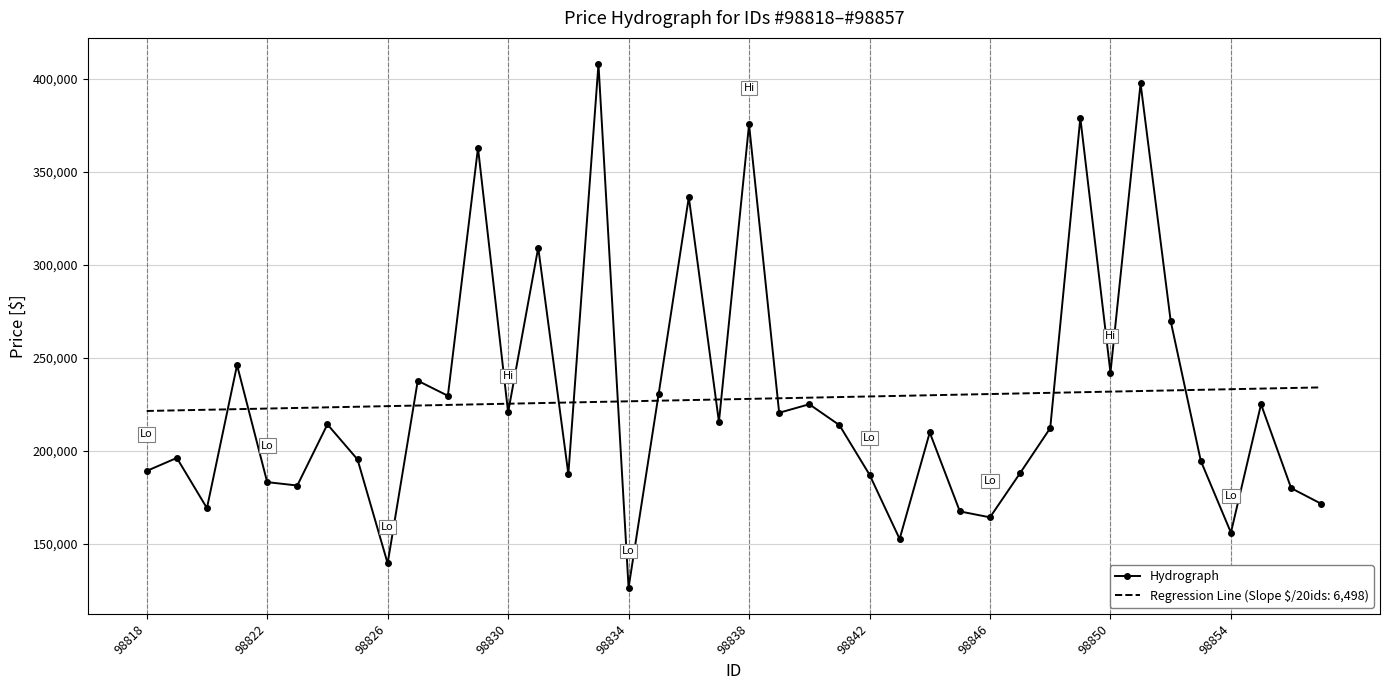

Rank the series by their maximum value, from lowest to highest.

Regression Line (Slope $/20ids: 6,498), Hydrograph